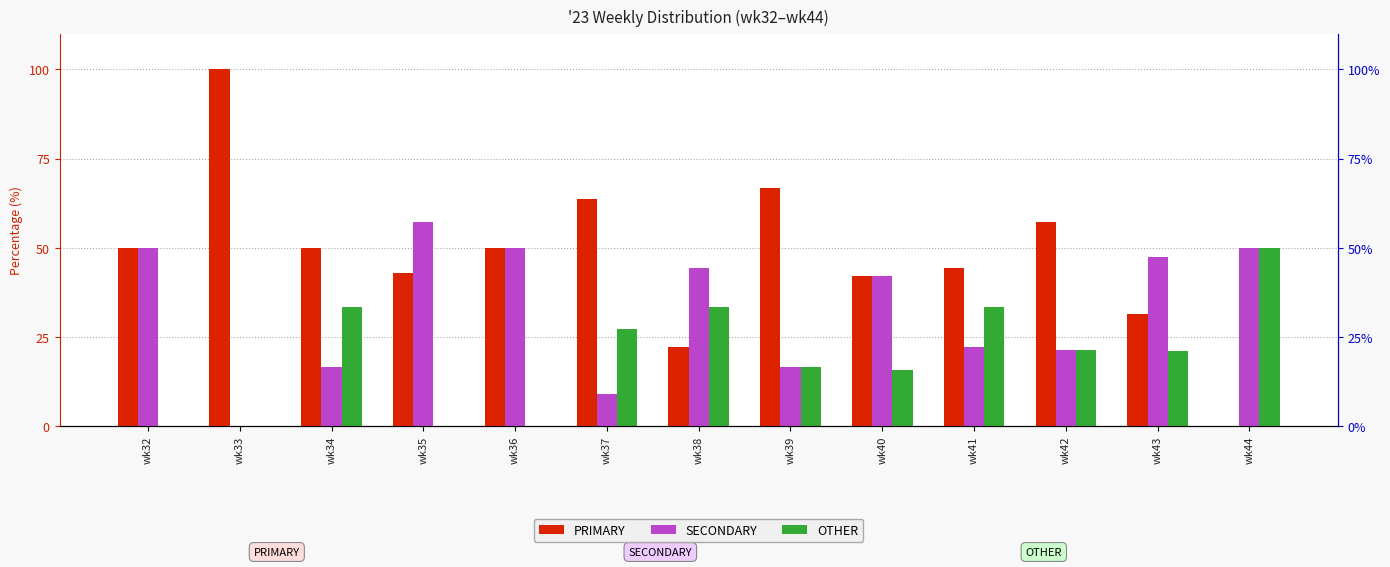

Rank the series by their maximum value, from highest to lowest.

PRIMARY, SECONDARY, OTHER